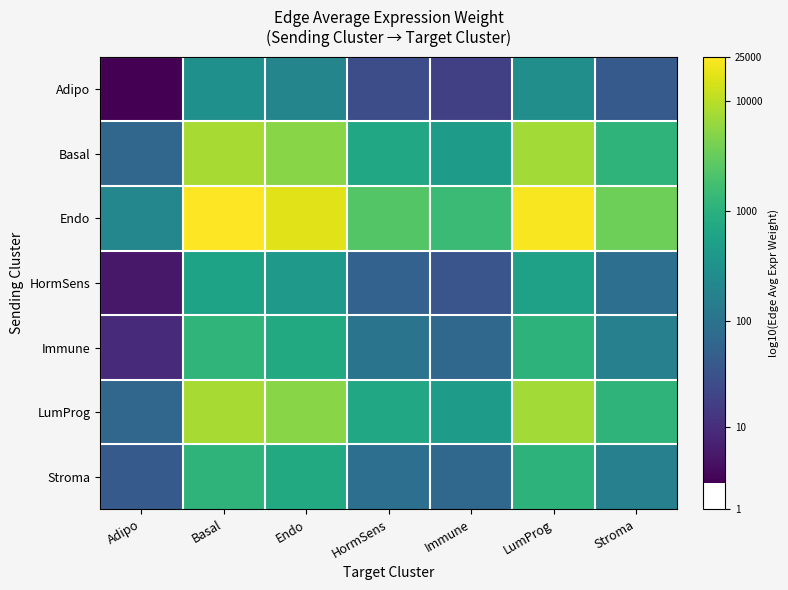

What is the total value across all series at LumProg?

23.4